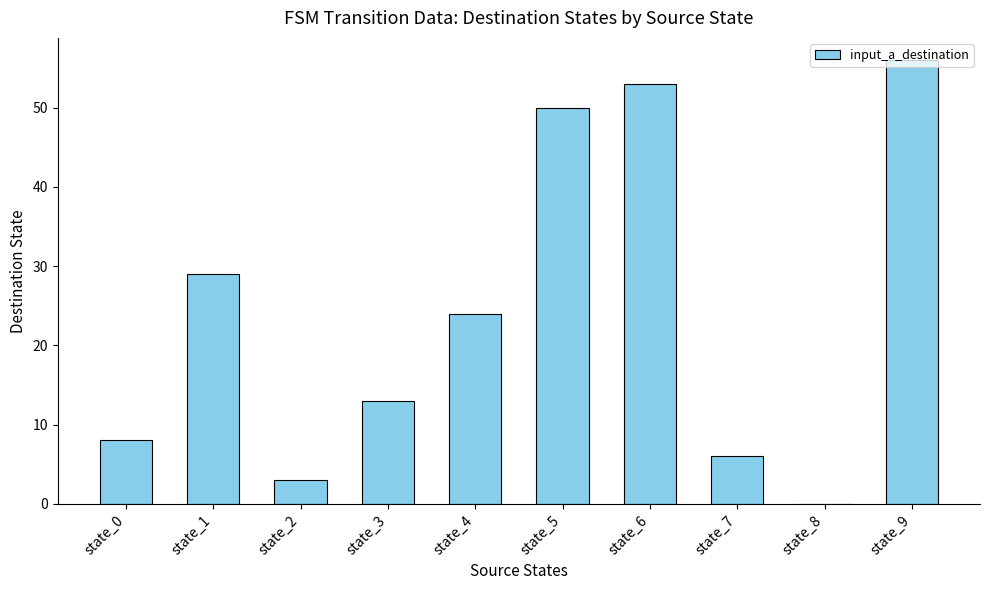

Which has a higher value, state_7 or state_6?

state_6